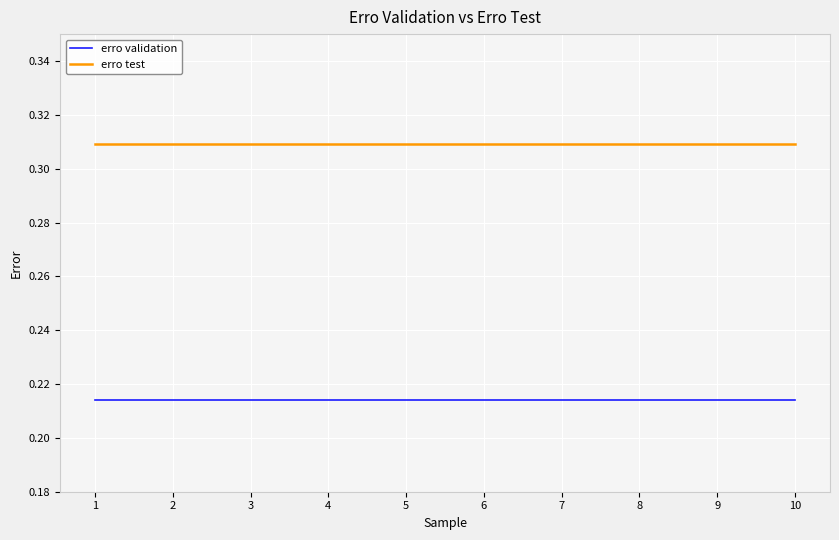

Rank the series by their maximum value, from highest to lowest.

erro test, erro validation